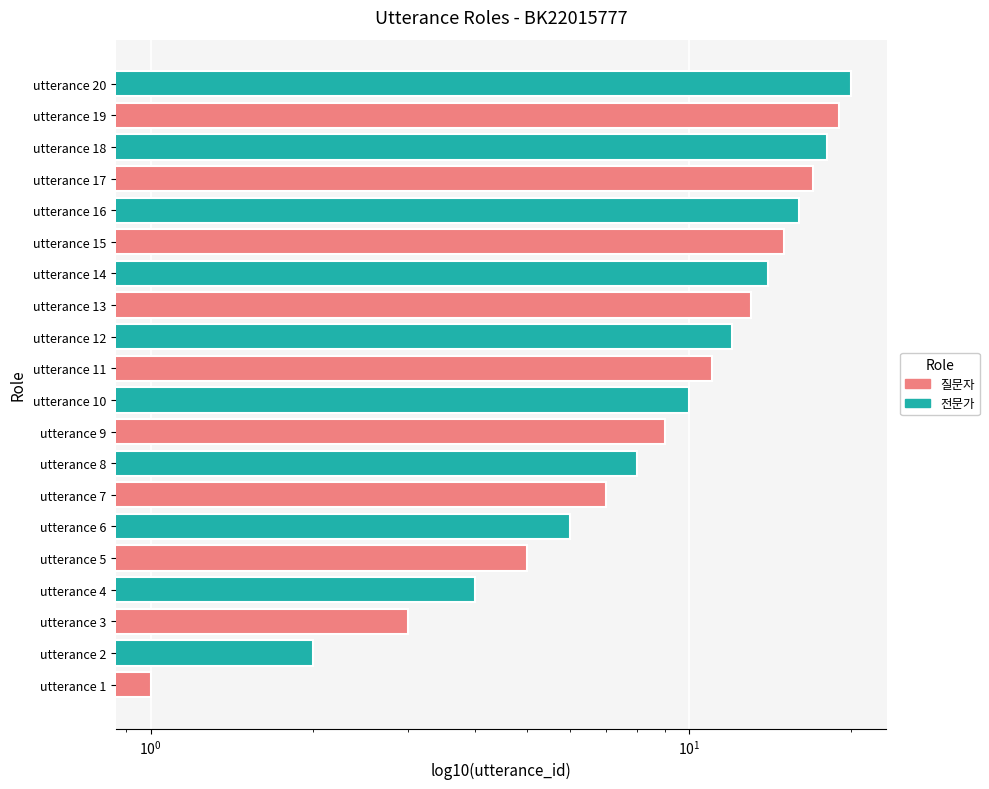

List the series in order of their peak value, lowest first.

질문자, 전문가